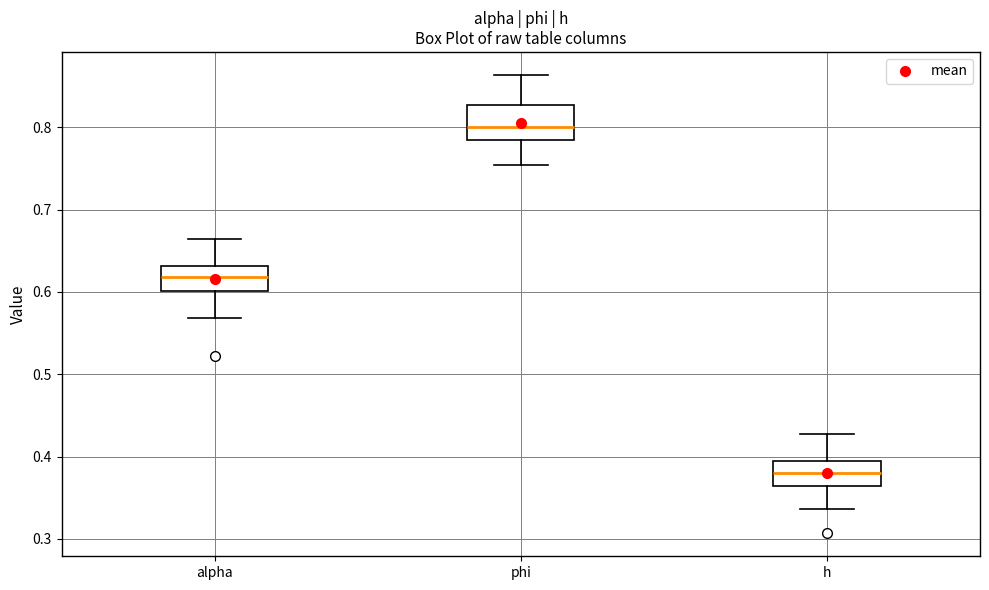

Reading left to right, transcribe this box plot: for each box, give where its median line is, the range the box spans, and where its two whiskers end, as read against the y-axis. The values are not printed on the chart, so give them approximately, as read against the axis.

alpha: median 0.62, box 0.60 to 0.63, whiskers 0.57 to 0.66
phi: median 0.80, box 0.78 to 0.83, whiskers 0.75 to 0.86
h: median 0.38, box 0.36 to 0.40, whiskers 0.34 to 0.43